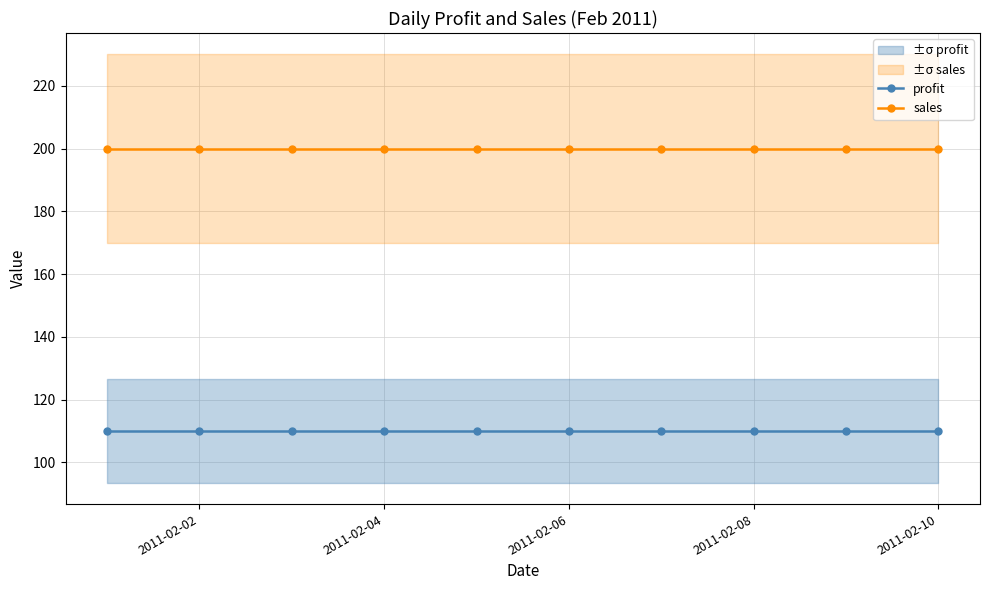

What are all the series names shown in the legend?

profit, sales